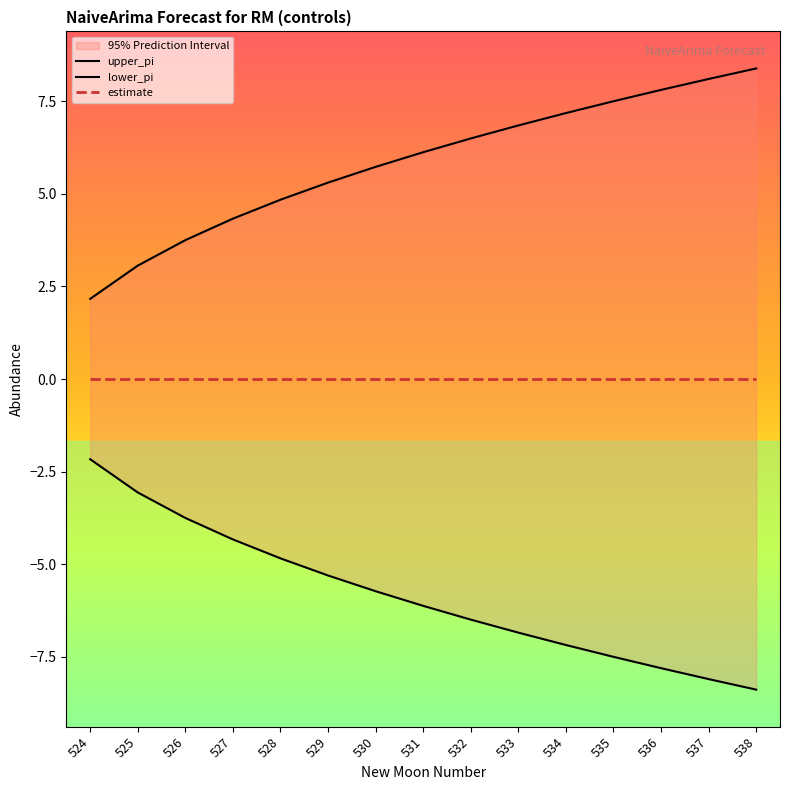

What is the sum of the upper_pi values at 528 and 533?

11.7